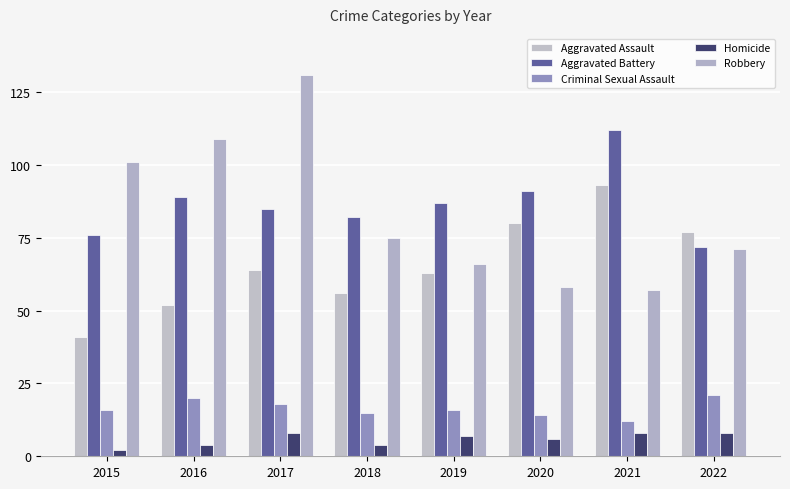

What is the difference between the Homicide values at 2020 and 2022?

2